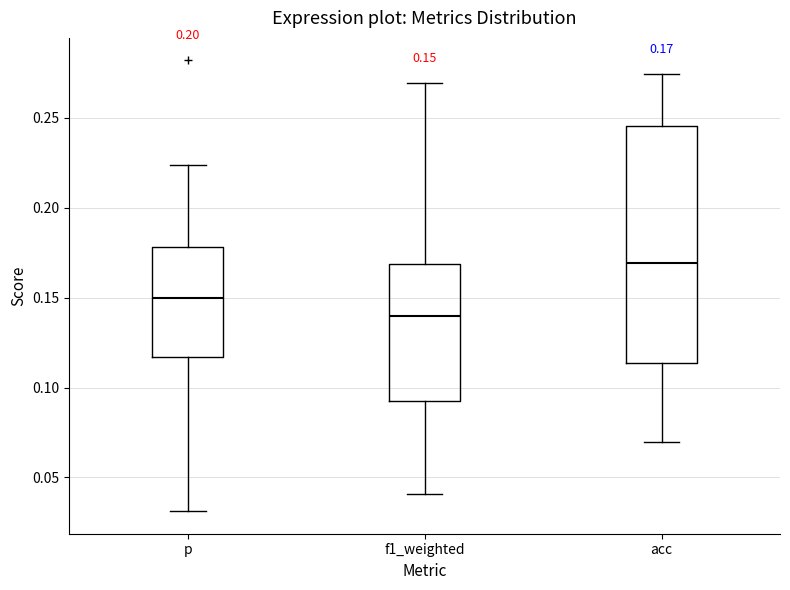

Which box is the tallest, from its lower edge to its upper edge?

acc